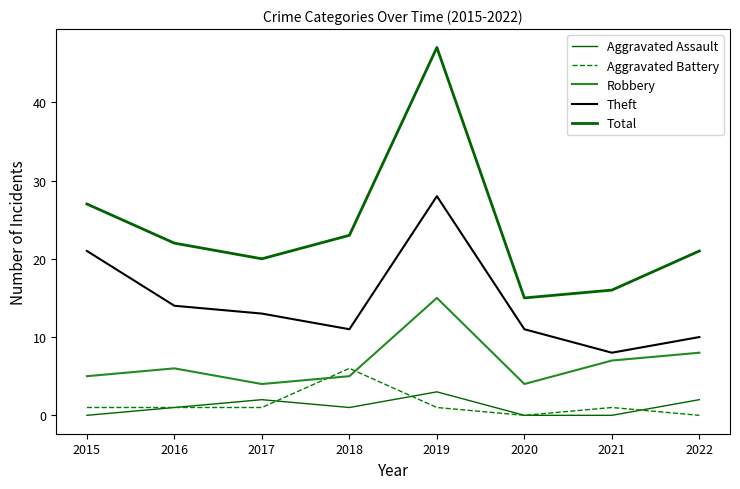

How many lines are shown in the chart?

5